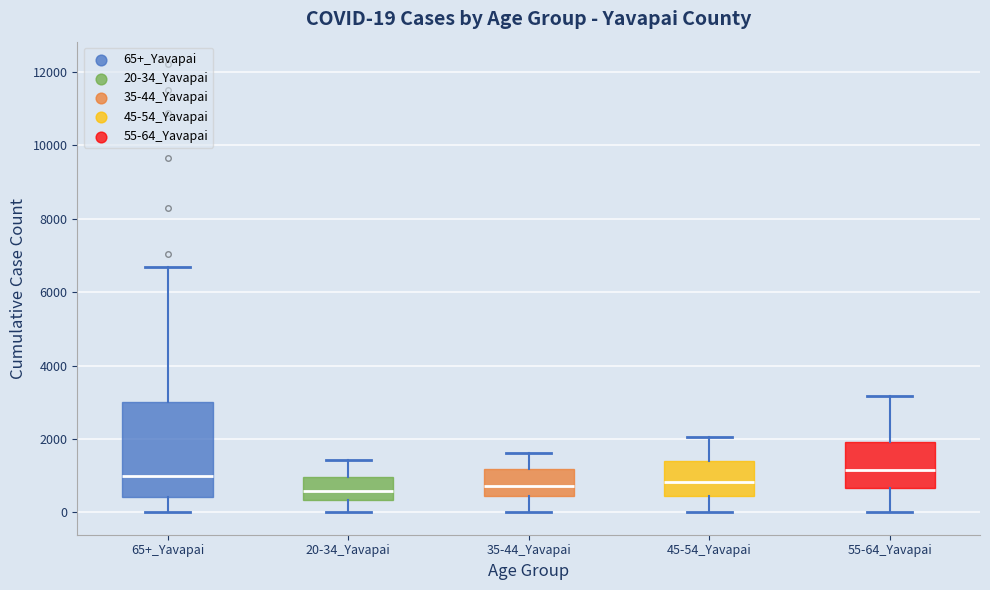

Which box is the tallest, from its lower edge to its upper edge?

65+_Yavapai